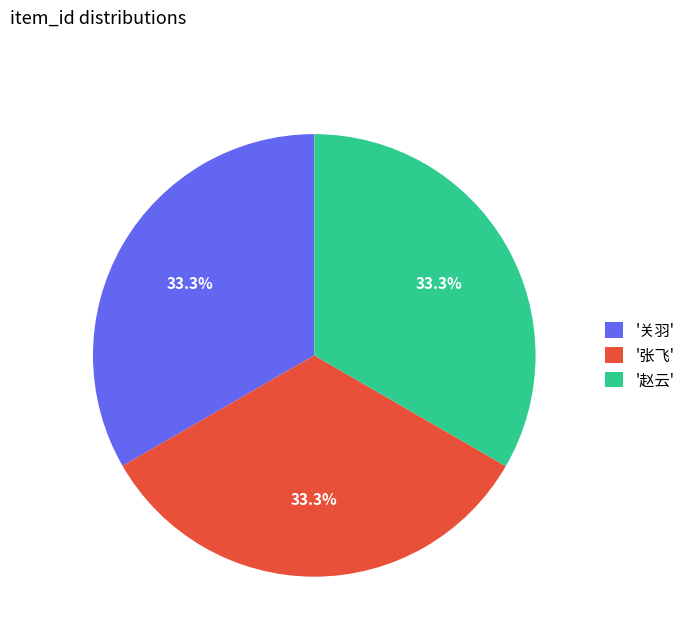

How many slices are in this pie chart?

3